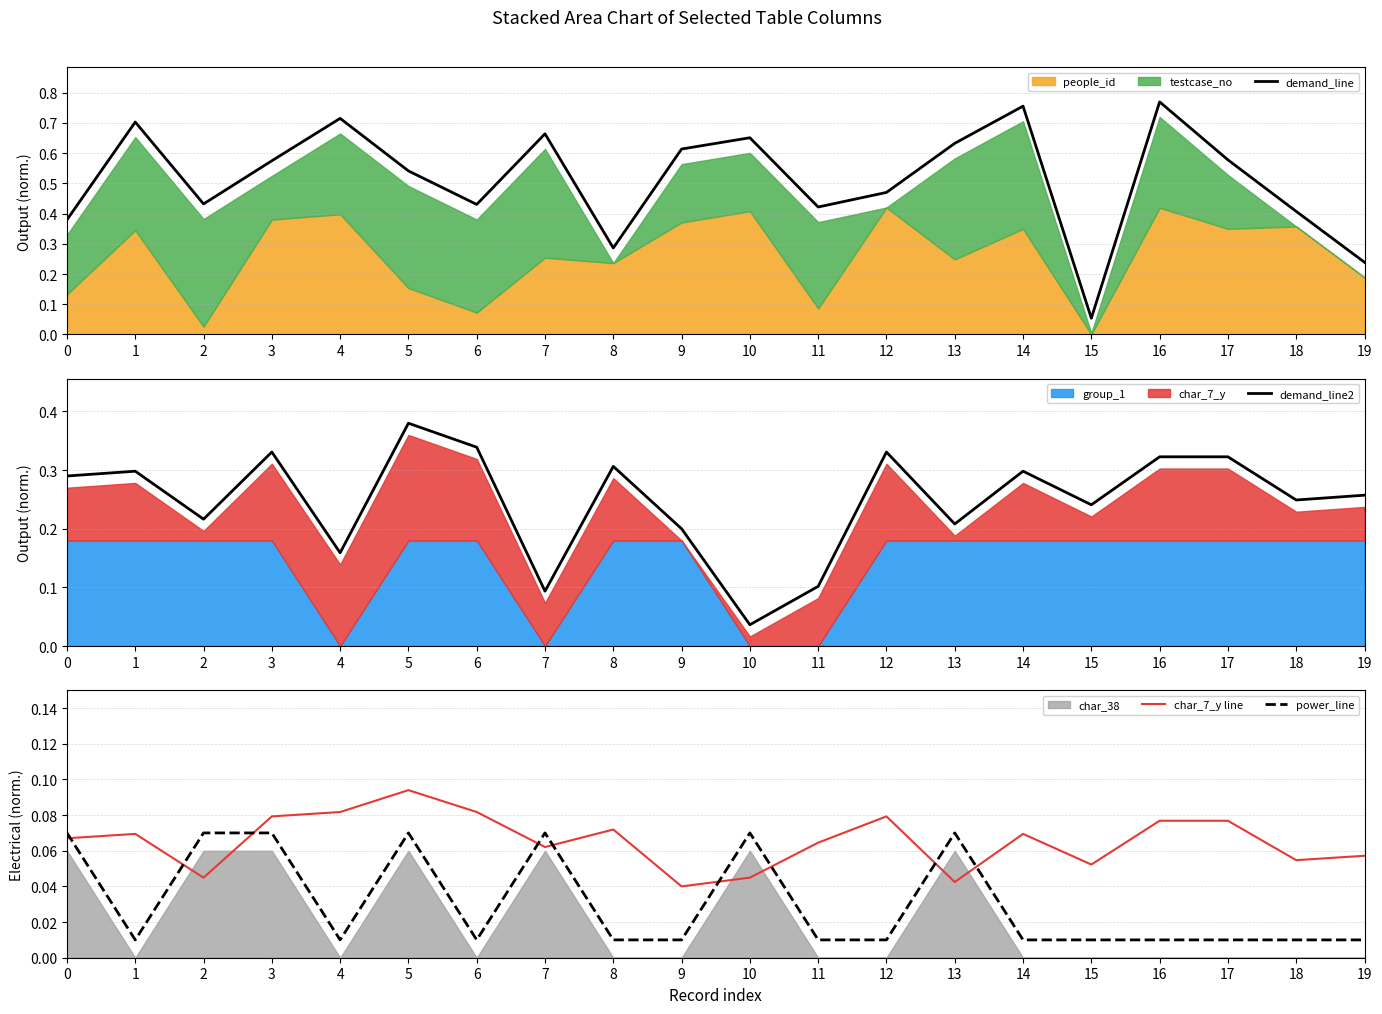

Count the number of categories in the chart.

20